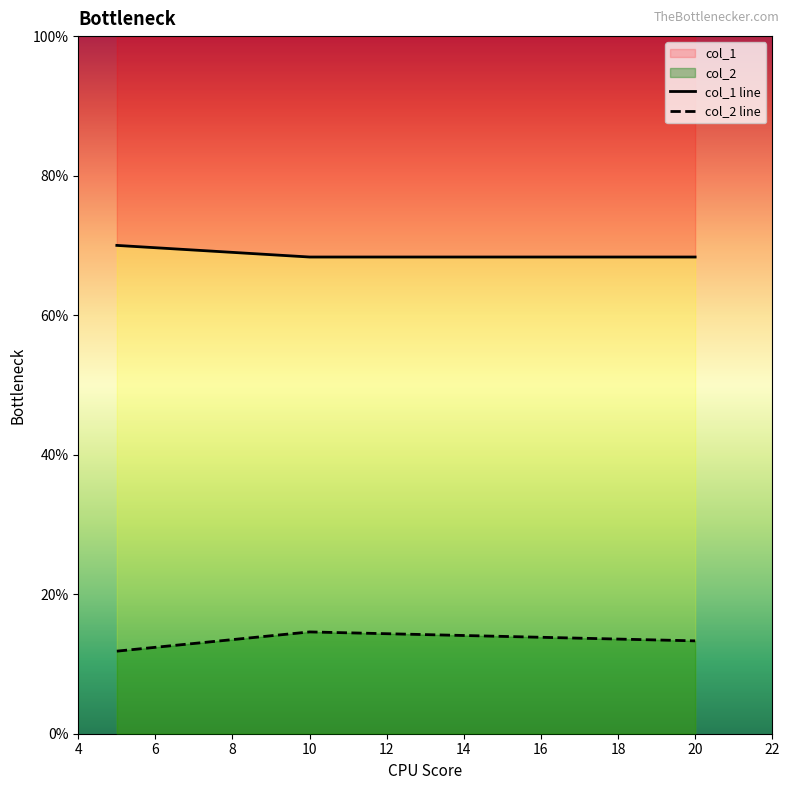

What is the value of the col_1 line point at the 1st from the left?

0.7